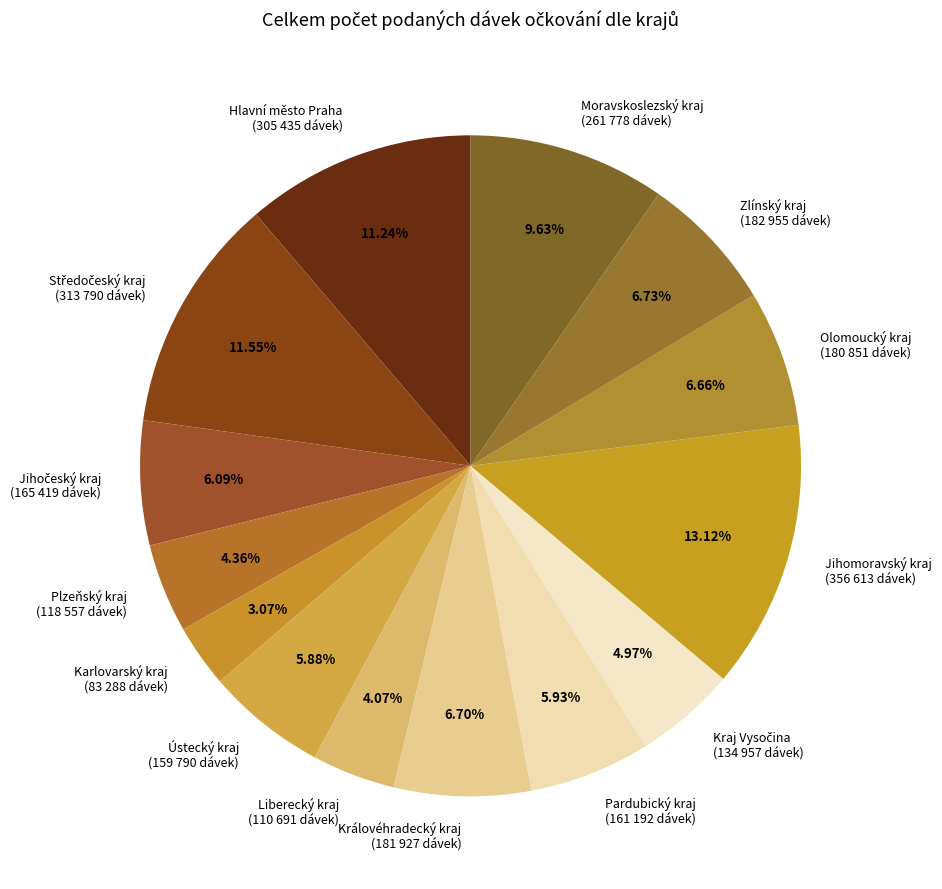

What percentage is the Plzeňský kraj slice, to the nearest percent?

4%